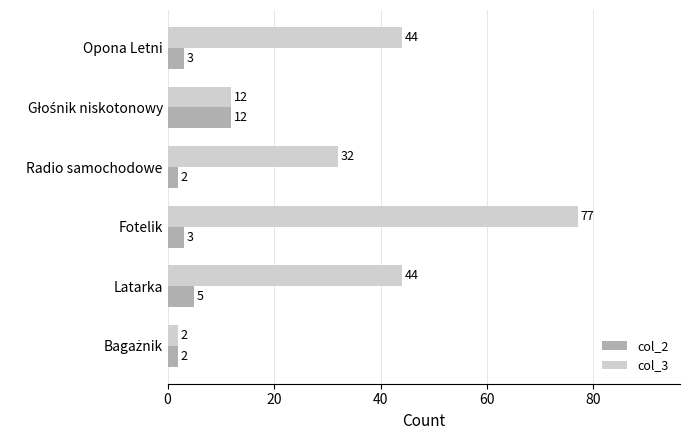

The value of col_3 at Radio samochodowe is 32. True or false?

True